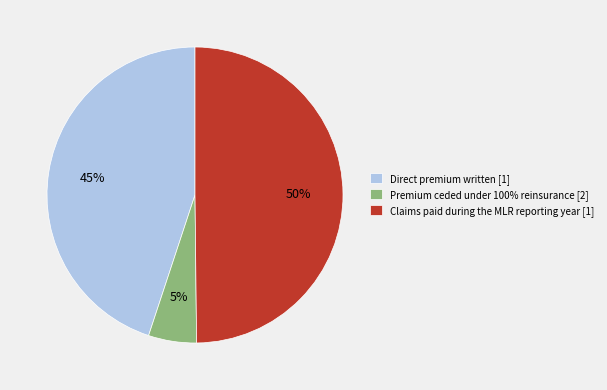

To the nearest percent, what percentage of the pie is Premium ceded under 100% reinsurance [2]?

5%